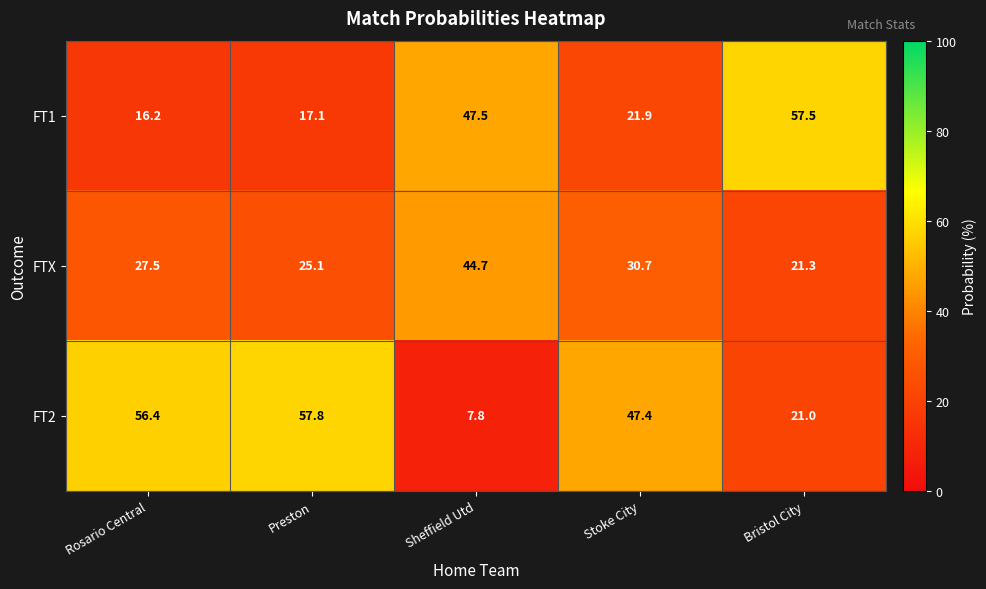

How many series are shown in this chart?

3